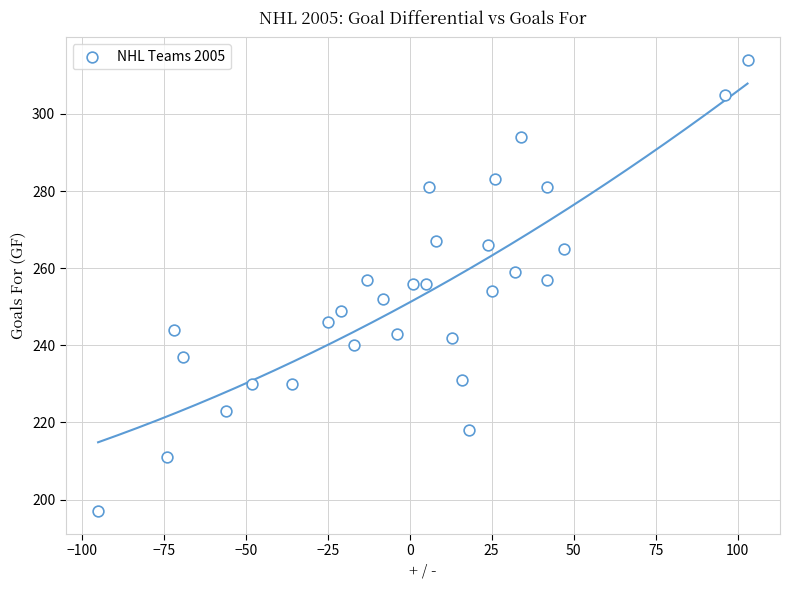

What is the range of X values (max minus min)?

198